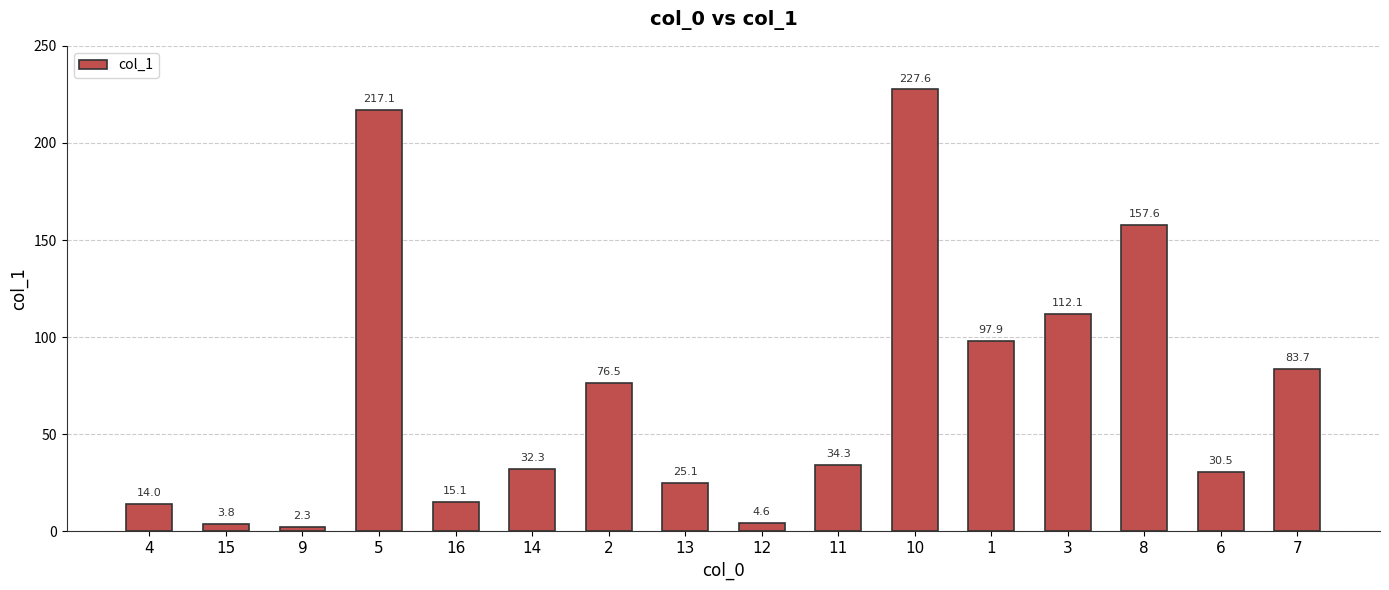

How many values are below 34?

8